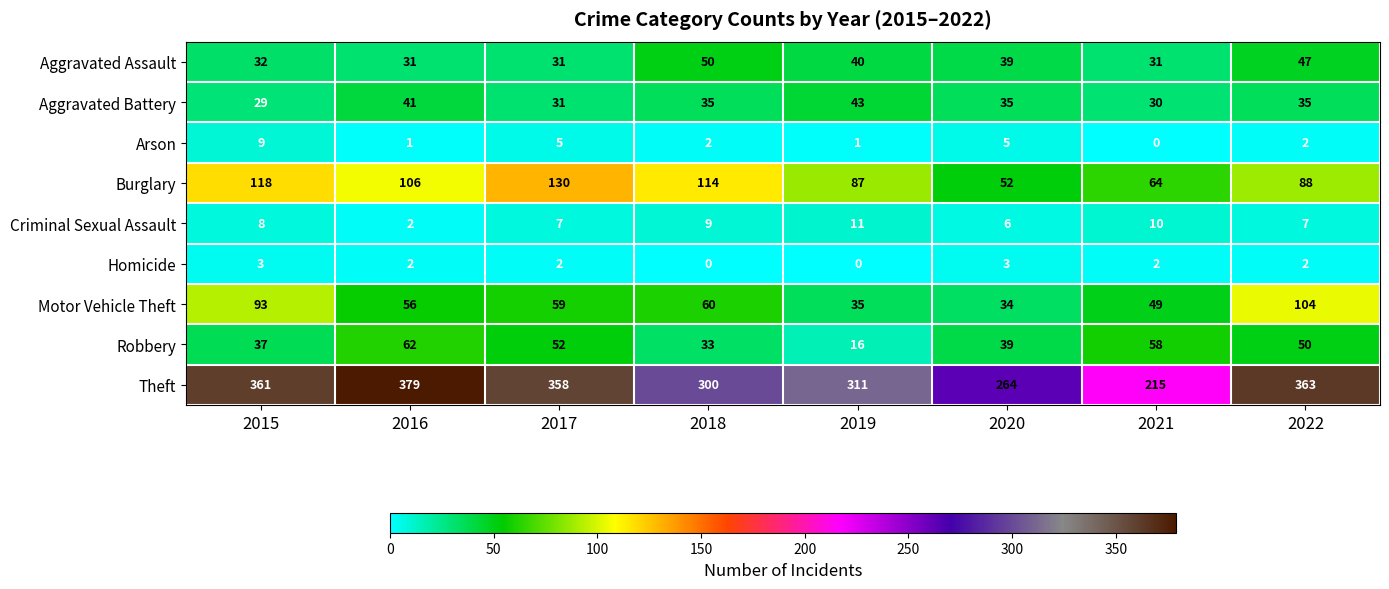

The value of Aggravated Battery at 2020 is 57. True or false?

False